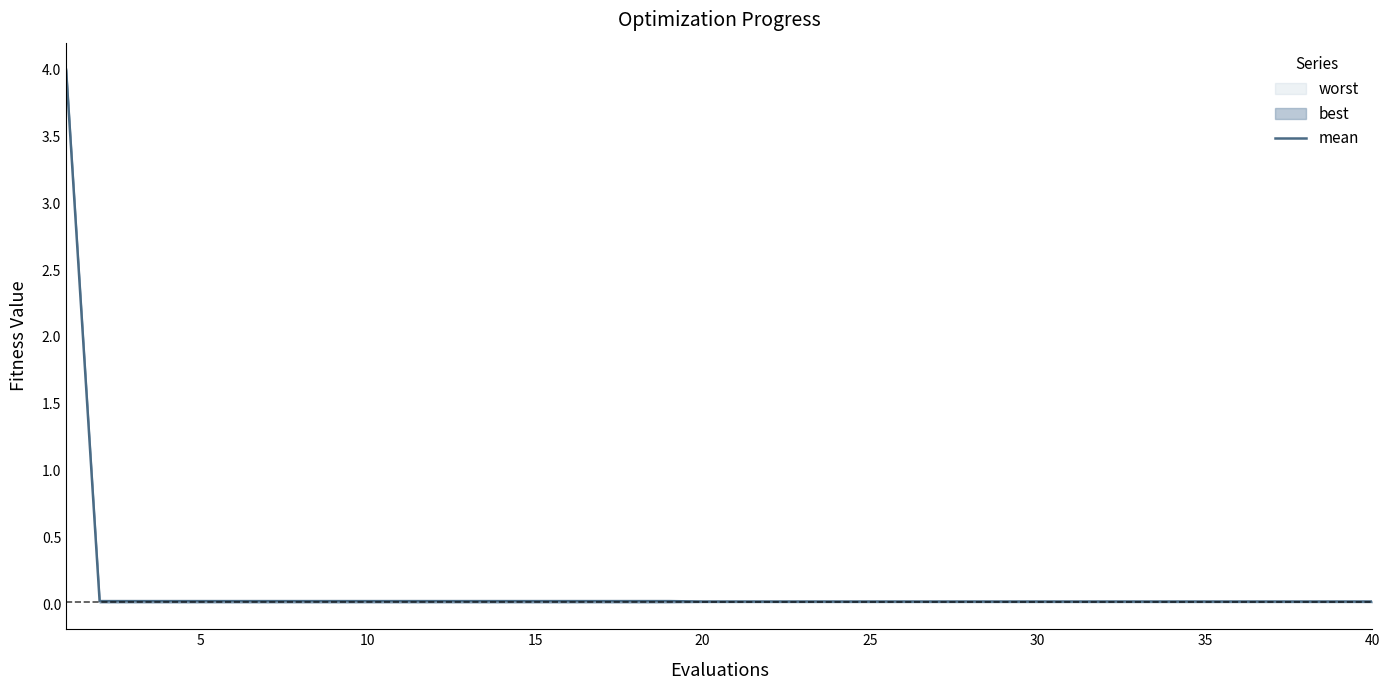

Is it true that the value at 33 is 0.0?

False